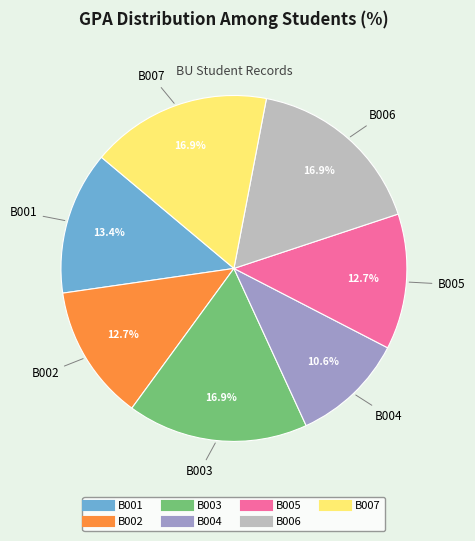

What percentage is the B007 slice, to the nearest percent?

17%